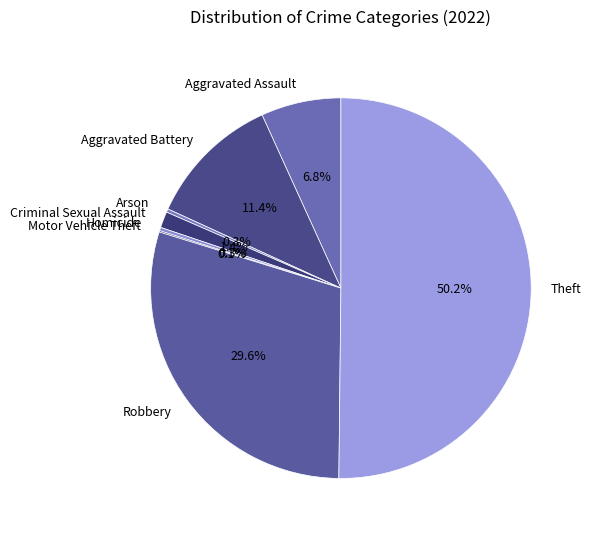

To the nearest percent, what is the difference between the Robbery and Aggravated Battery slice percentages?

18%